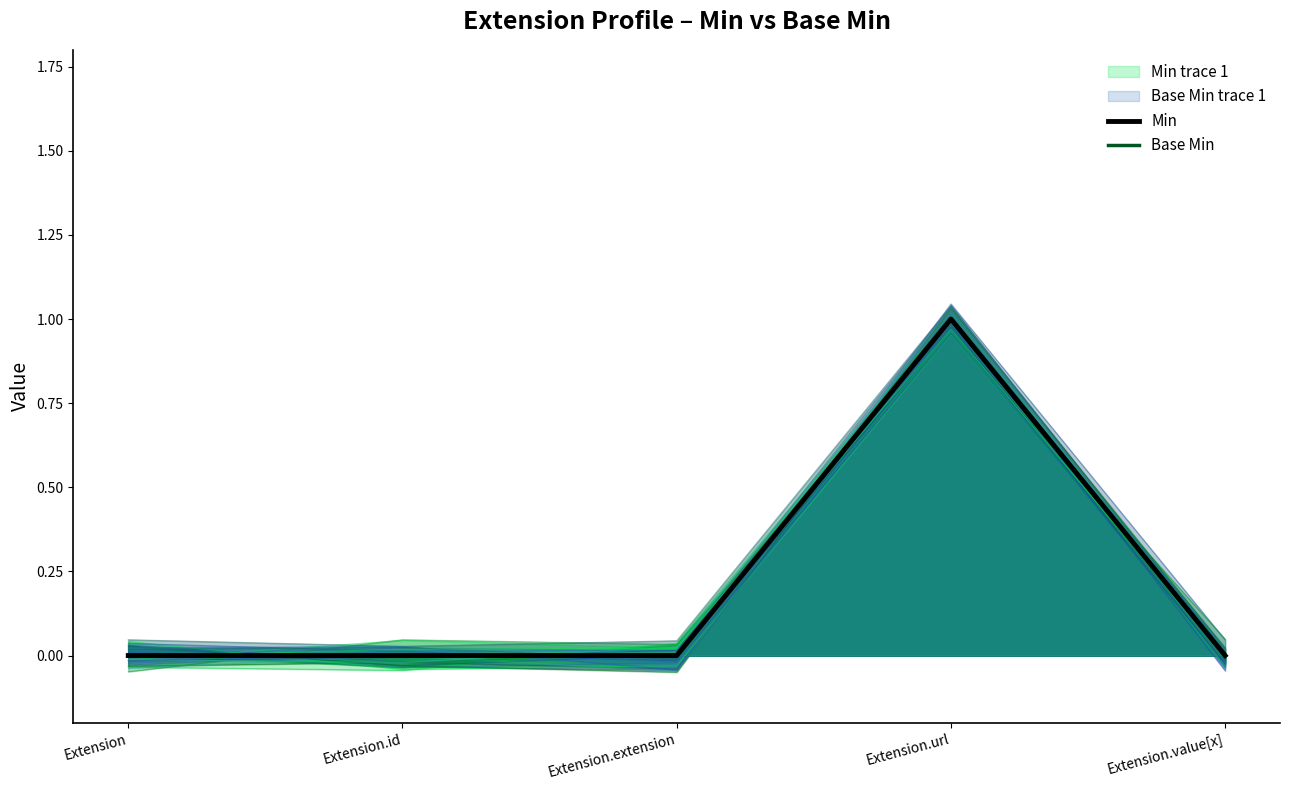

Which label corresponds to the largest value in the chart?

Extension.url